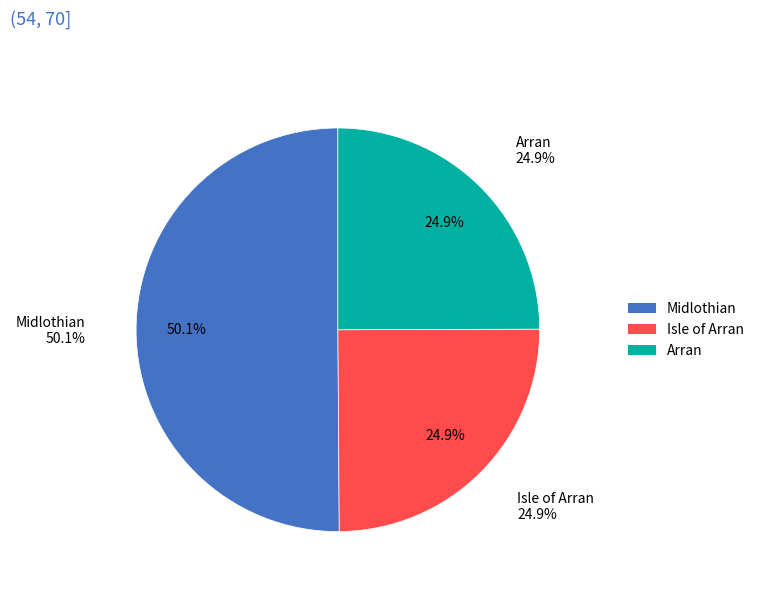

True or false: Isle of Arran accounts for 13% of the total.

False